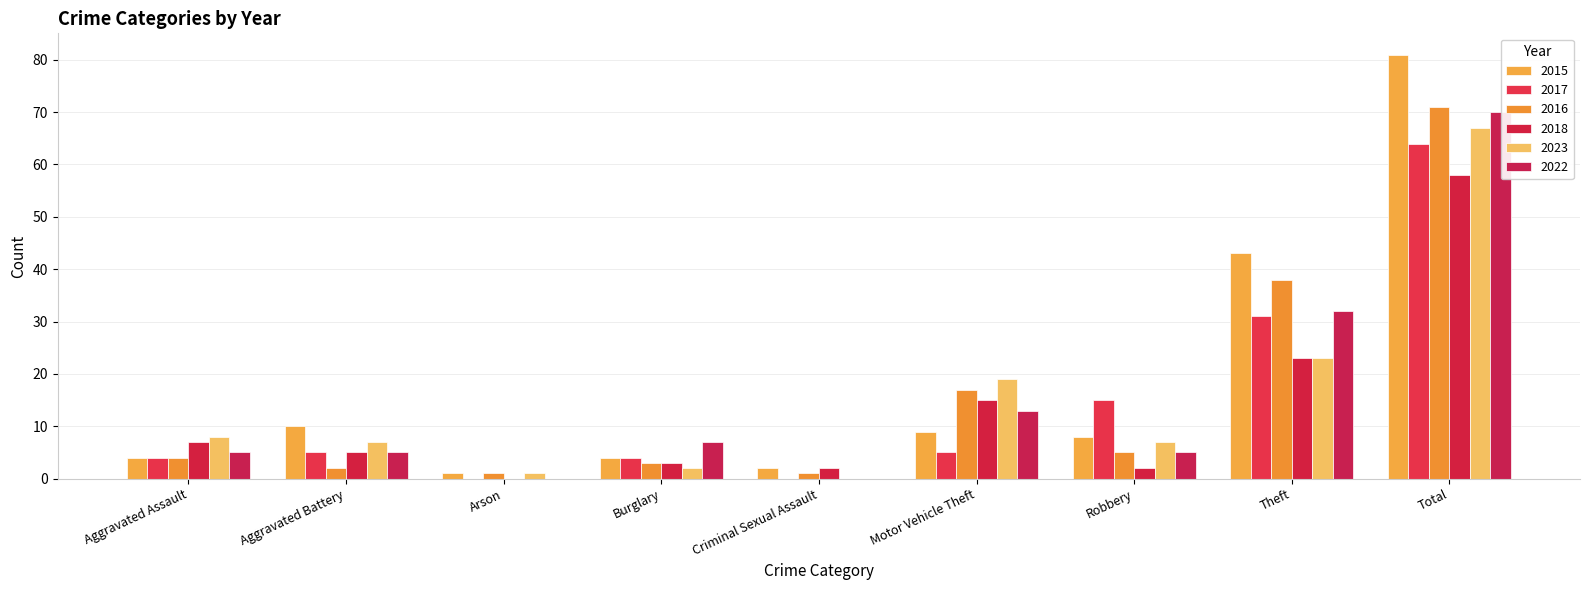

How many groups of bars are there?

9